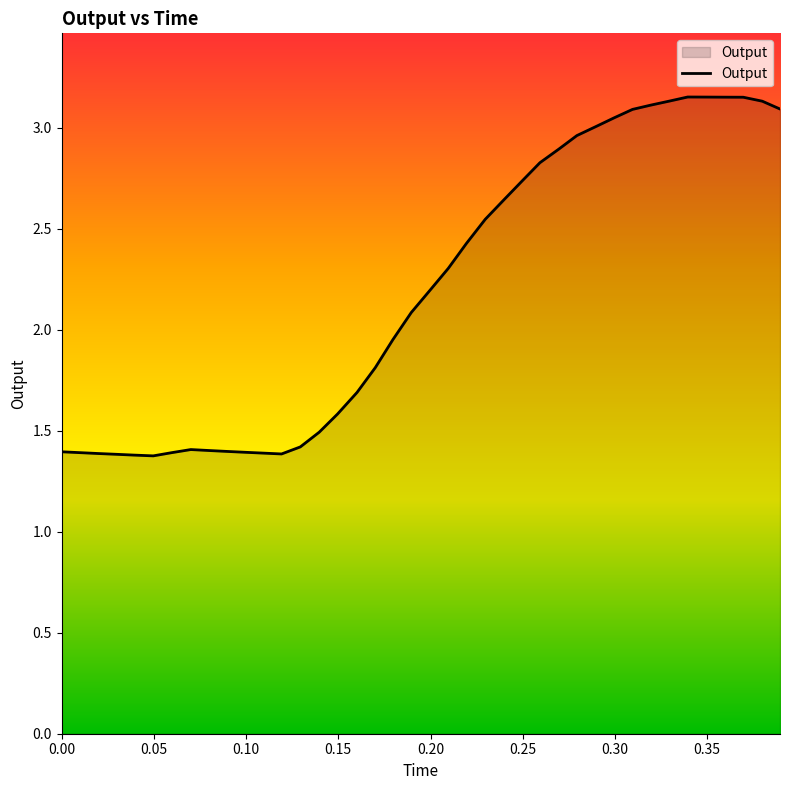

What is the minimum value shown in the chart?

1.4